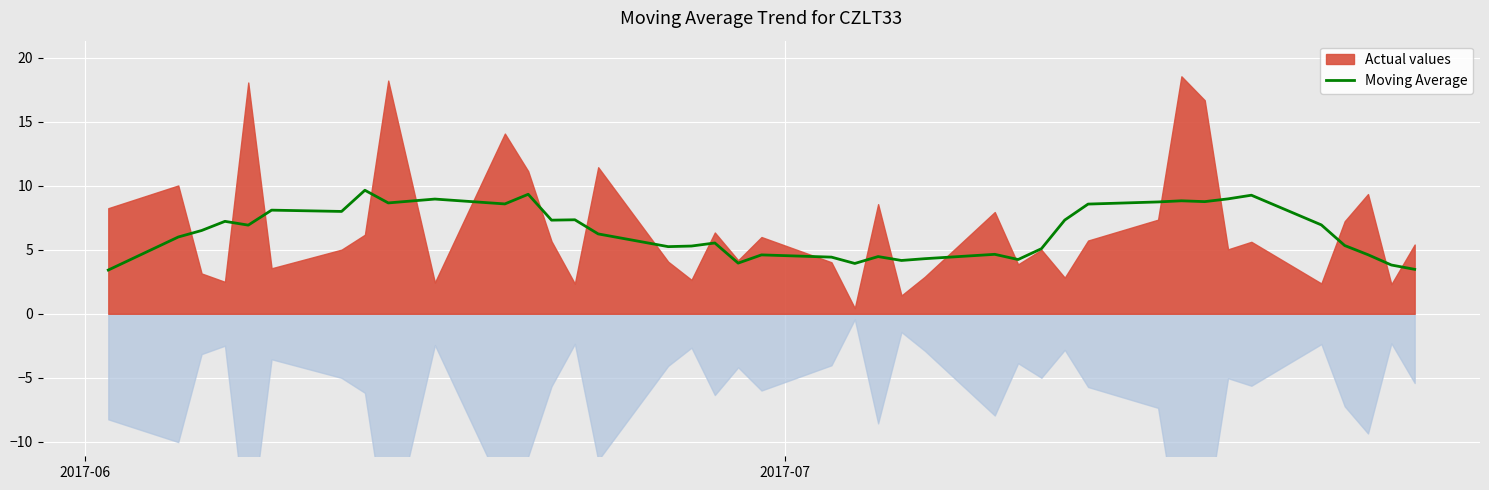

How many data points are less than 6?

19